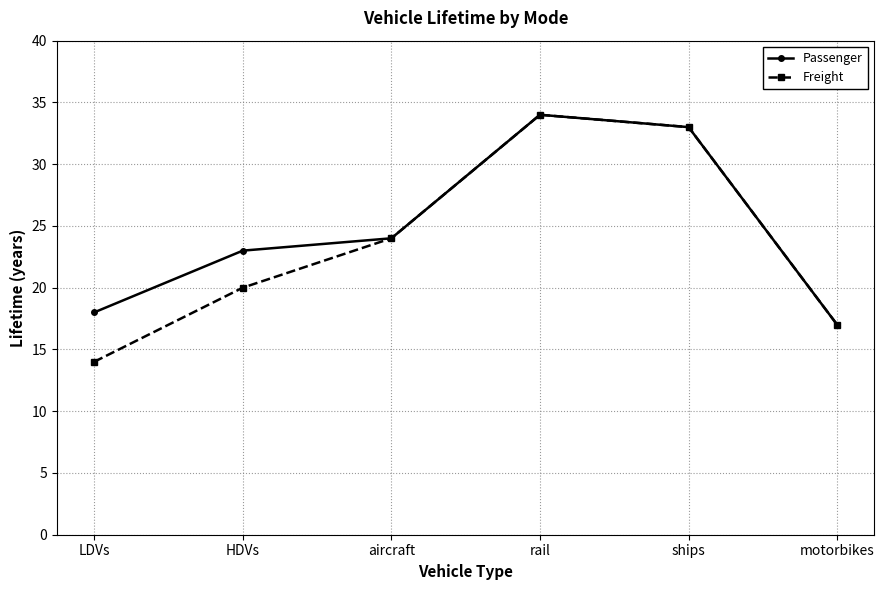

Is it true that Passenger equals 4 at motorbikes?

False